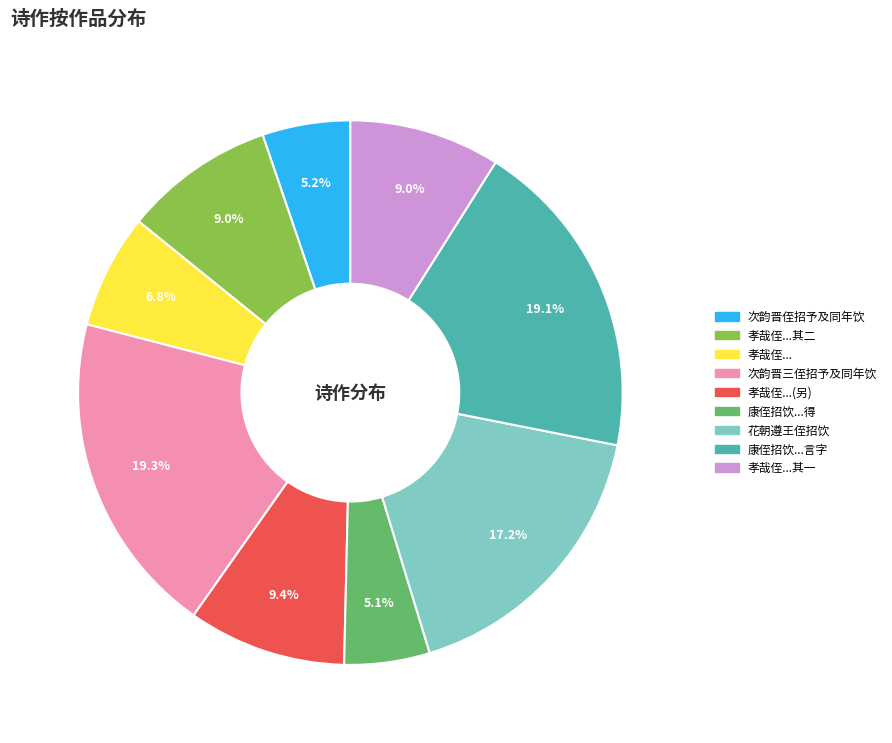

Count the number of slices in the pie.

9